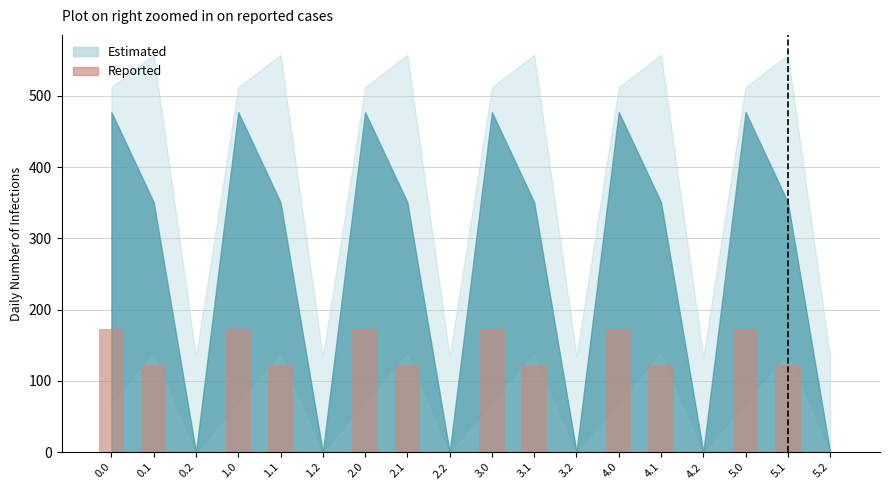

Approximately how many times larger is the value at 0.0 compared to 0.1?

1.4